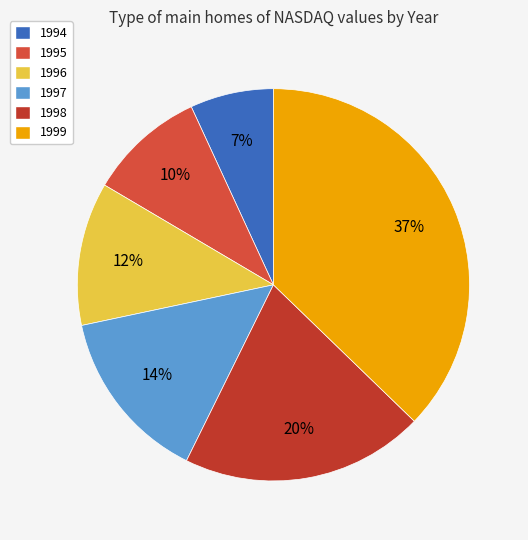

To the nearest percent, what is the average slice percentage?

17%